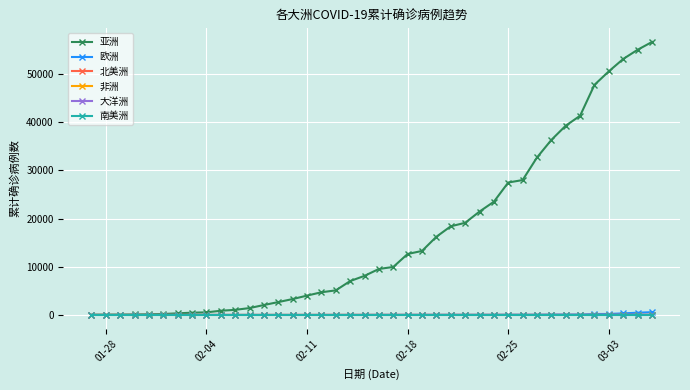

What is the sum of all 欧洲 values?

2354